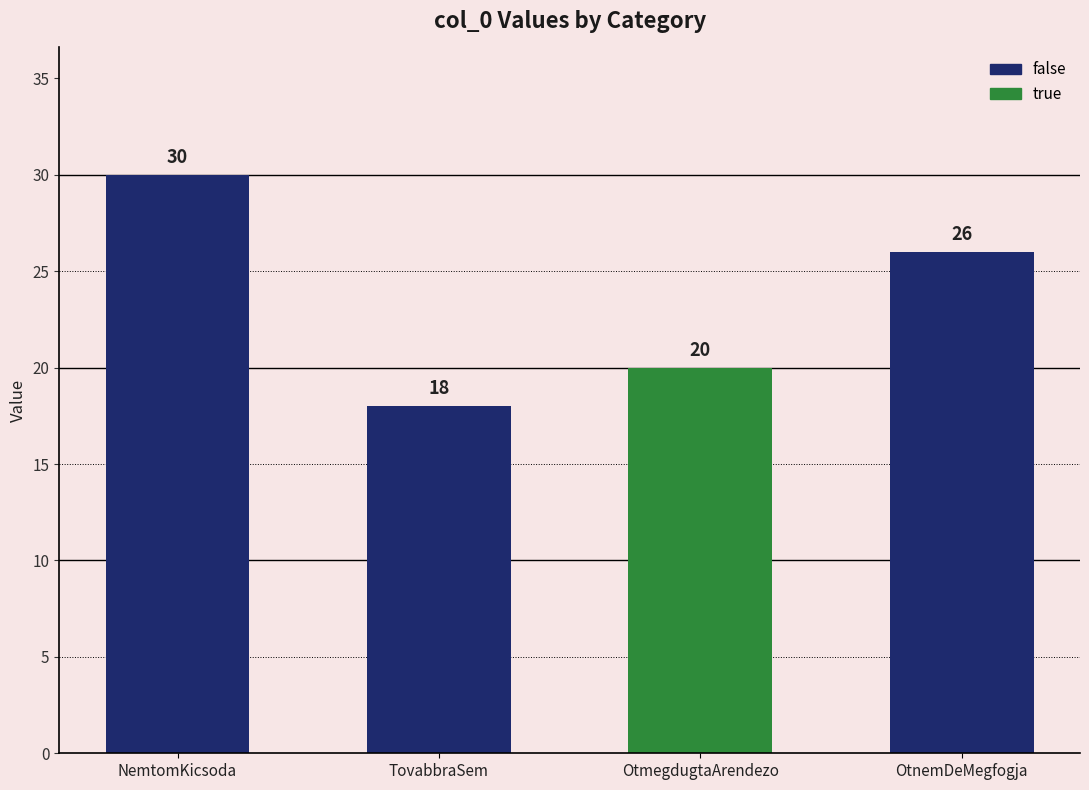

How many data points does each series have?

3